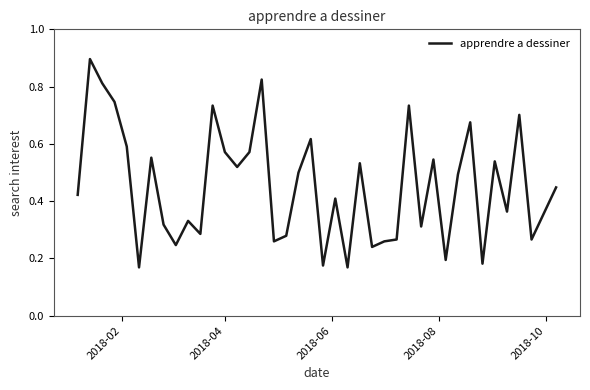

What is the maximum value shown in the chart?

0.9